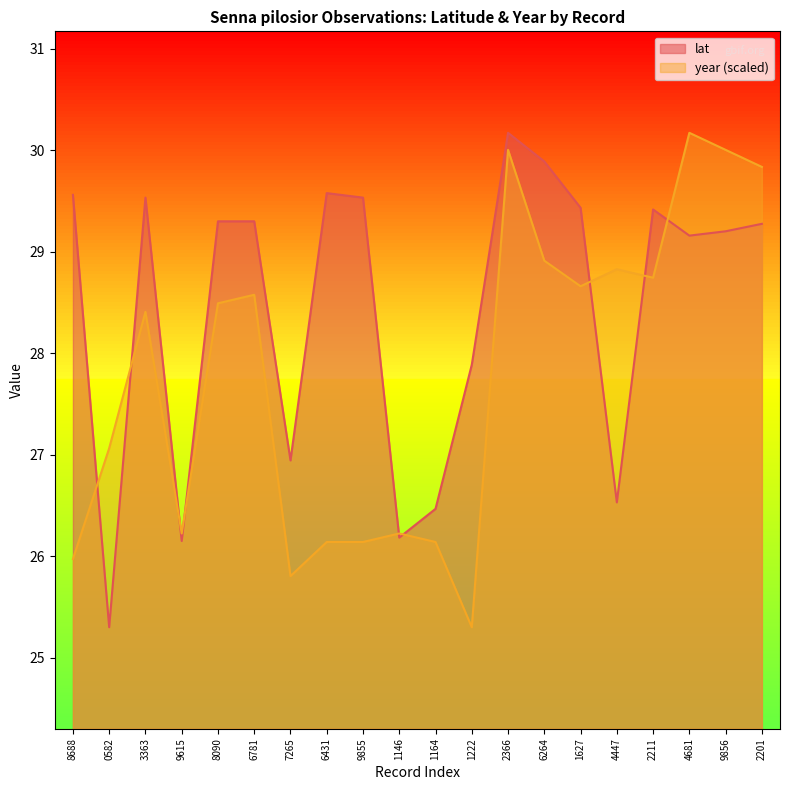

Which category has the highest value in the lat series?

2366